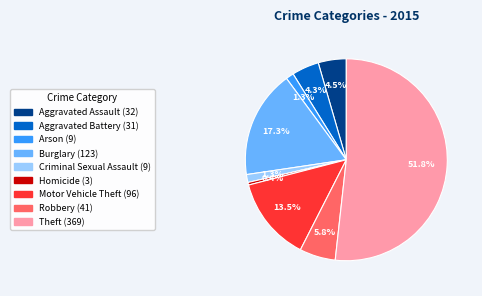

To the nearest percent, what is the difference between the largest and smallest slice percentages?

51%